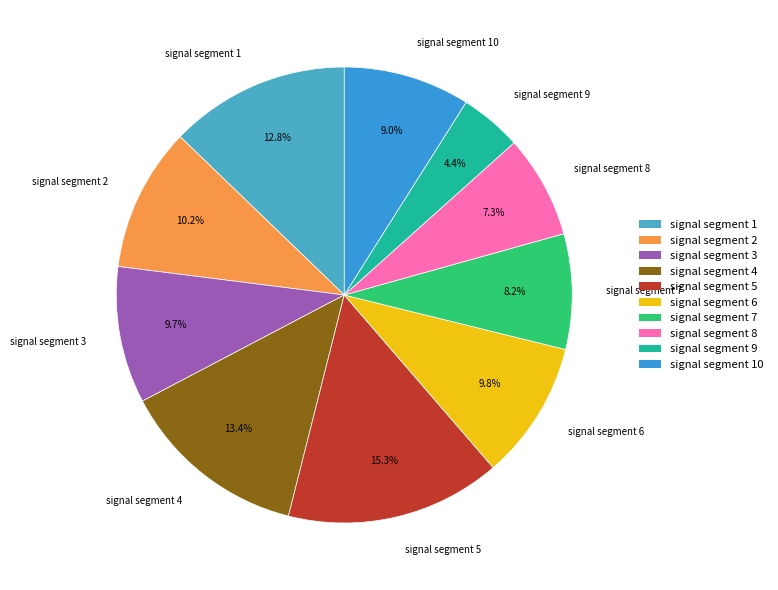

Do signal segment 5 and signal segment 9 together represent more than half of the pie?

No